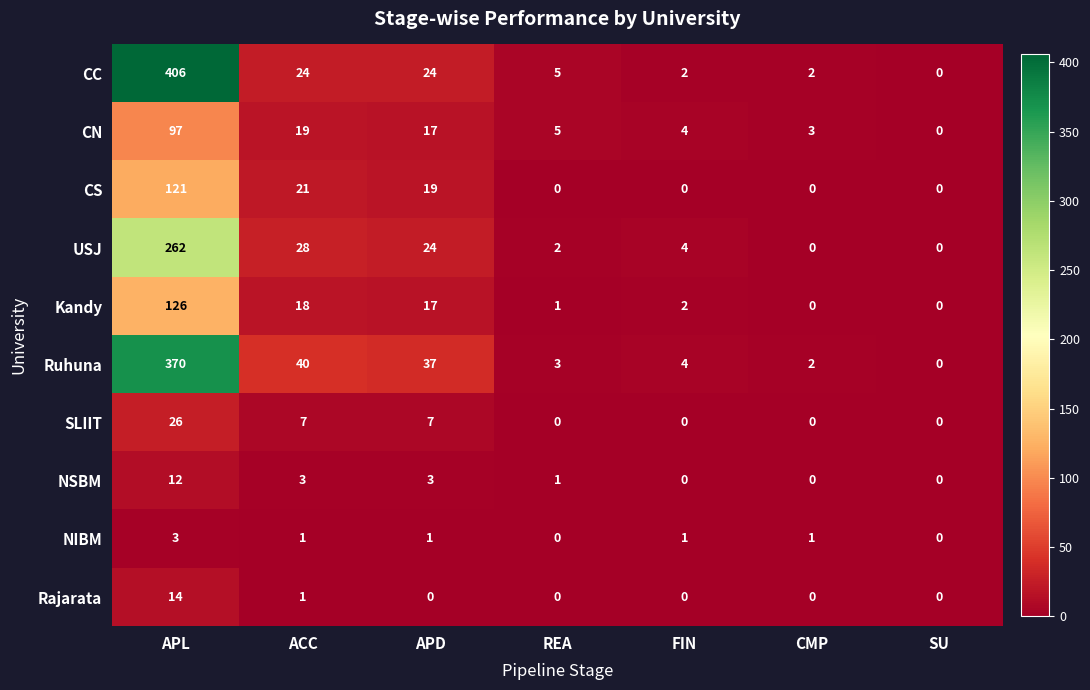

What is the maximum value shown in the chart?

406